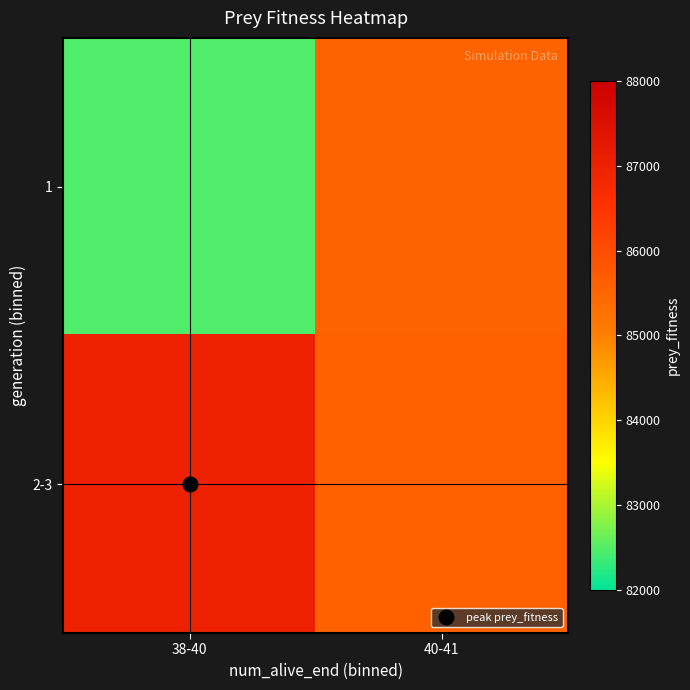

Reading left to right, transcribe all the data shown in this chart.

1: 38-40=82480	40-41=85557
2-3: 38-40=87011	40-41=85582